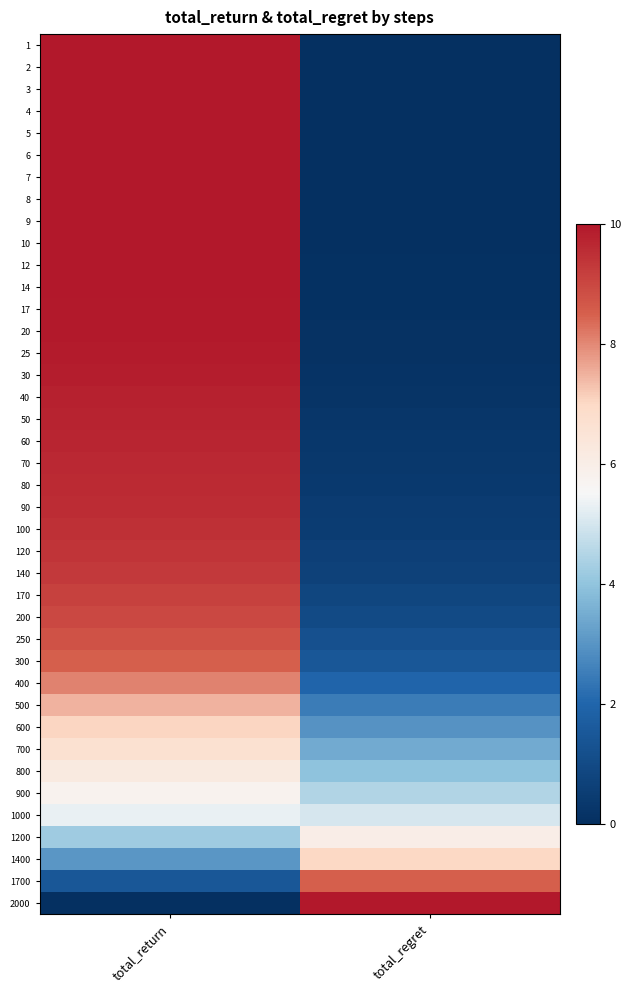

Reading left to right, transcribe all the data shown in this chart.

1: total_return=10.0	total_regret=0.0
2: total_return=10.0	total_regret=0.0
3: total_return=10.0	total_regret=0.0
4: total_return=10.0	total_regret=0.0
5: total_return=10.0	total_regret=0.0
6: total_return=10.0	total_regret=0.0
7: total_return=10.0	total_regret=0.0
8: total_return=10.0	total_regret=0.0
9: total_return=10.0	total_regret=0.0
10: total_return=10.0	total_regret=0.0
12: total_return=10.0	total_regret=0.0
14: total_return=10.0	total_regret=0.1
17: total_return=9.9	total_regret=0.1
20: total_return=9.9	total_regret=0.1
25: total_return=9.9	total_regret=0.1
30: total_return=9.8	total_regret=0.1
40: total_return=9.8	total_regret=0.2
50: total_return=9.8	total_regret=0.2
60: total_return=9.7	total_regret=0.3
70: total_return=9.6	total_regret=0.3
80: total_return=9.6	total_regret=0.4
90: total_return=9.5	total_regret=0.4
100: total_return=9.5	total_regret=0.5
120: total_return=9.4	total_regret=0.6
140: total_return=9.3	total_regret=0.7
170: total_return=9.1	total_regret=0.8
200: total_return=8.9	total_regret=1.0
250: total_return=8.8	total_regret=1.2
300: total_return=8.5	total_regret=1.5
400: total_return=8.1	total_regret=2.0
500: total_return=7.5	total_regret=2.5
600: total_return=7.1	total_regret=2.9
700: total_return=6.7	total_regret=3.4
800: total_return=6.2	total_regret=4.0
900: total_return=5.8	total_regret=4.5
1000: total_return=5.3	total_regret=5.0
1200: total_return=4.2	total_regret=6.0
1400: total_return=3.0	total_regret=7.0
1700: total_return=1.5	total_regret=8.5
2000: total_return=0.0	total_regret=10.0